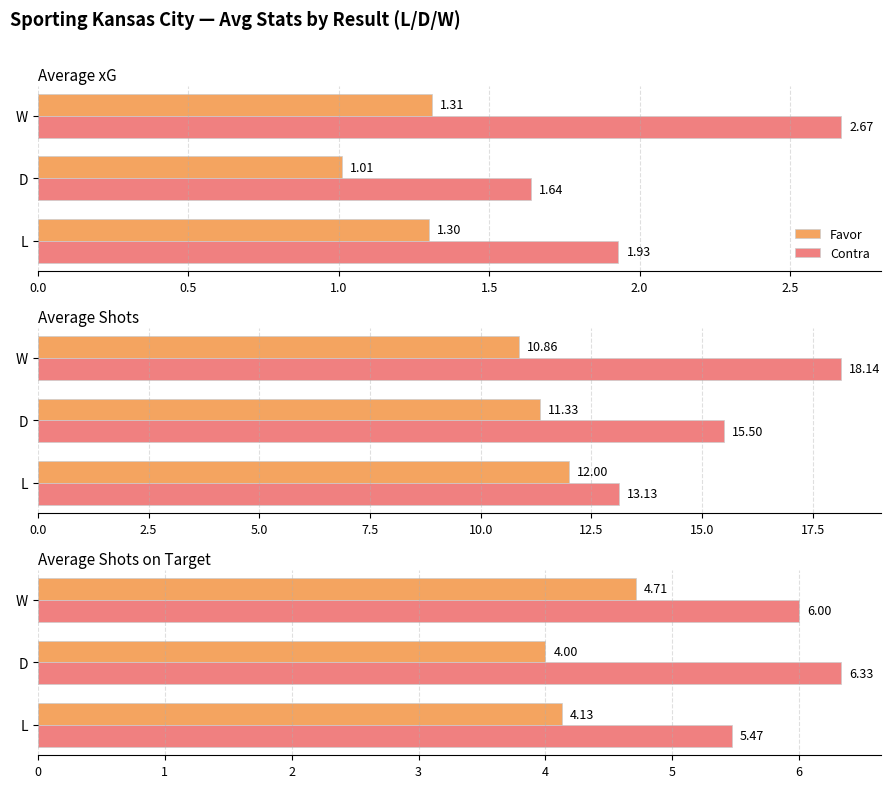

List the series in order of their peak value, highest first.

Contra, Favor